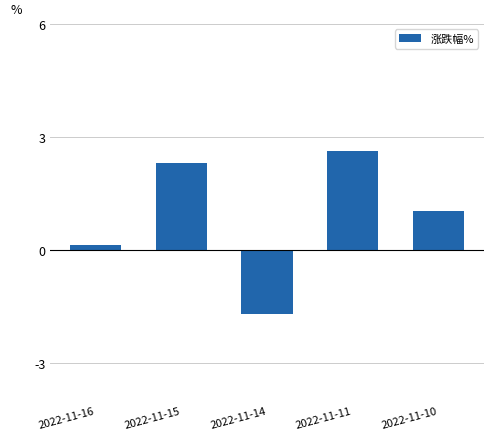

Where does the data first go above 1?

2022-11-15